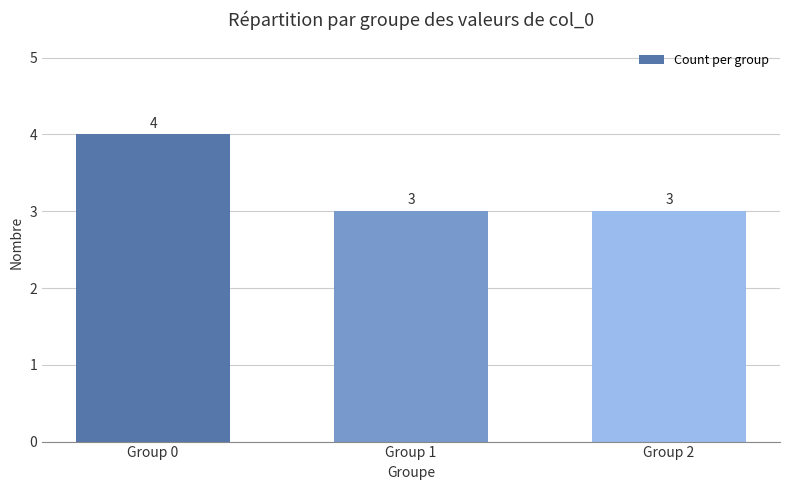

What is the change in value from Group 0 to Group 1?

-1